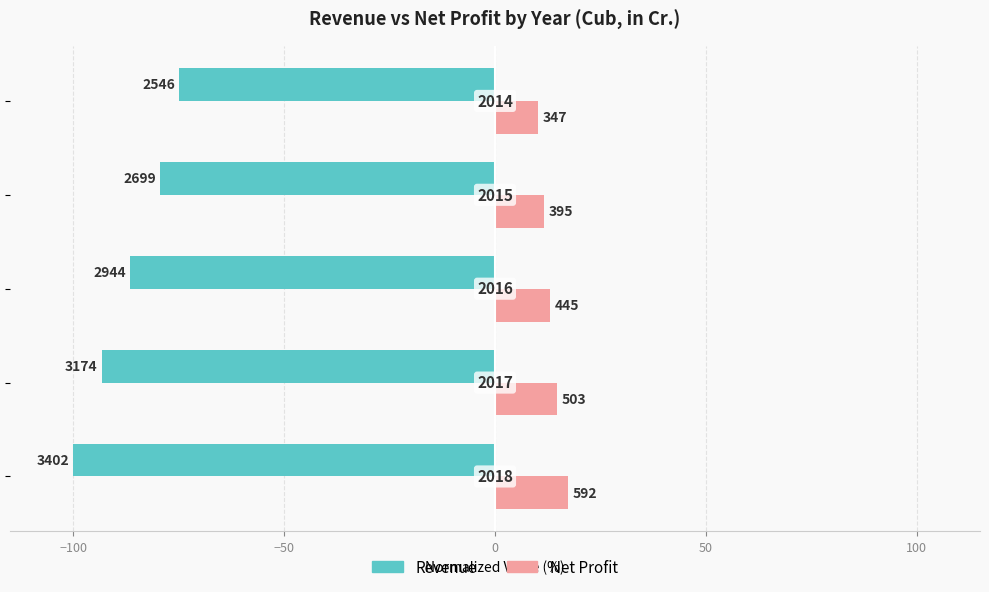

What are all the series names shown in the legend?

Revenue, Net Profit